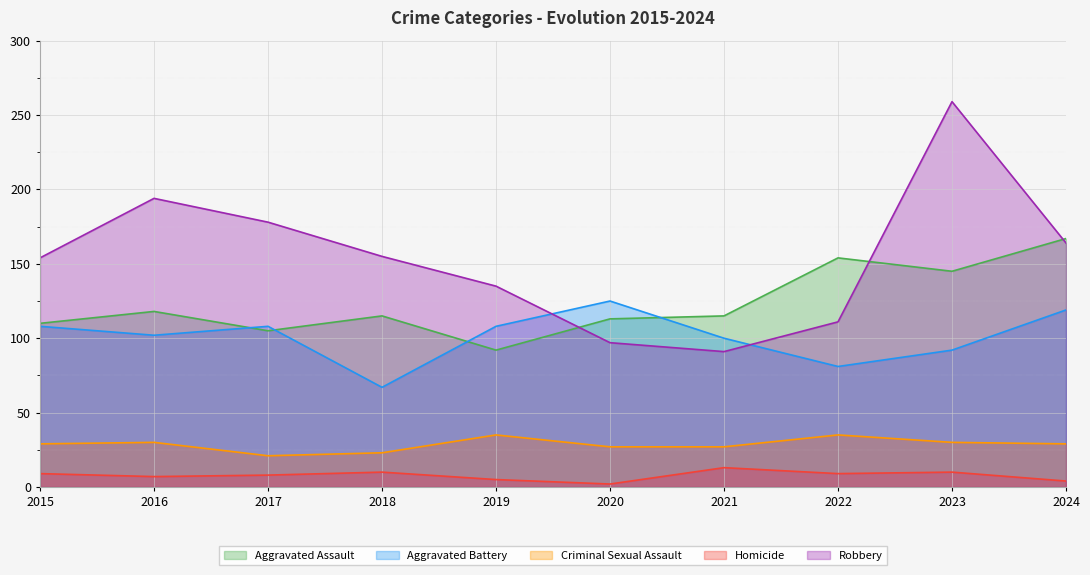

What is the approximate value of Aggravated Battery at 2024?

119